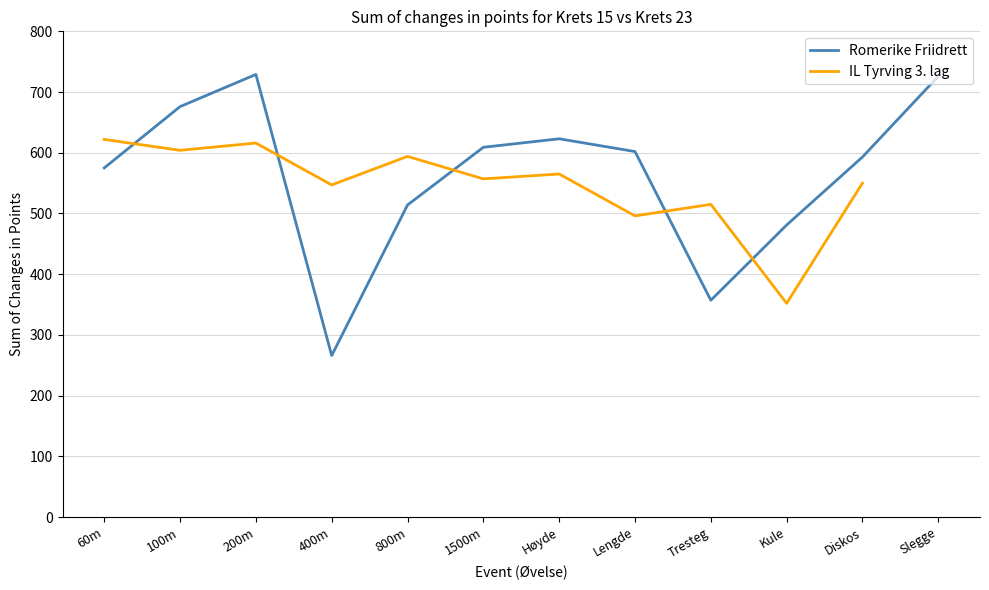

True or false: Romerike Friidrett and IL Tyrving 3. lag intersect in this chart.

True